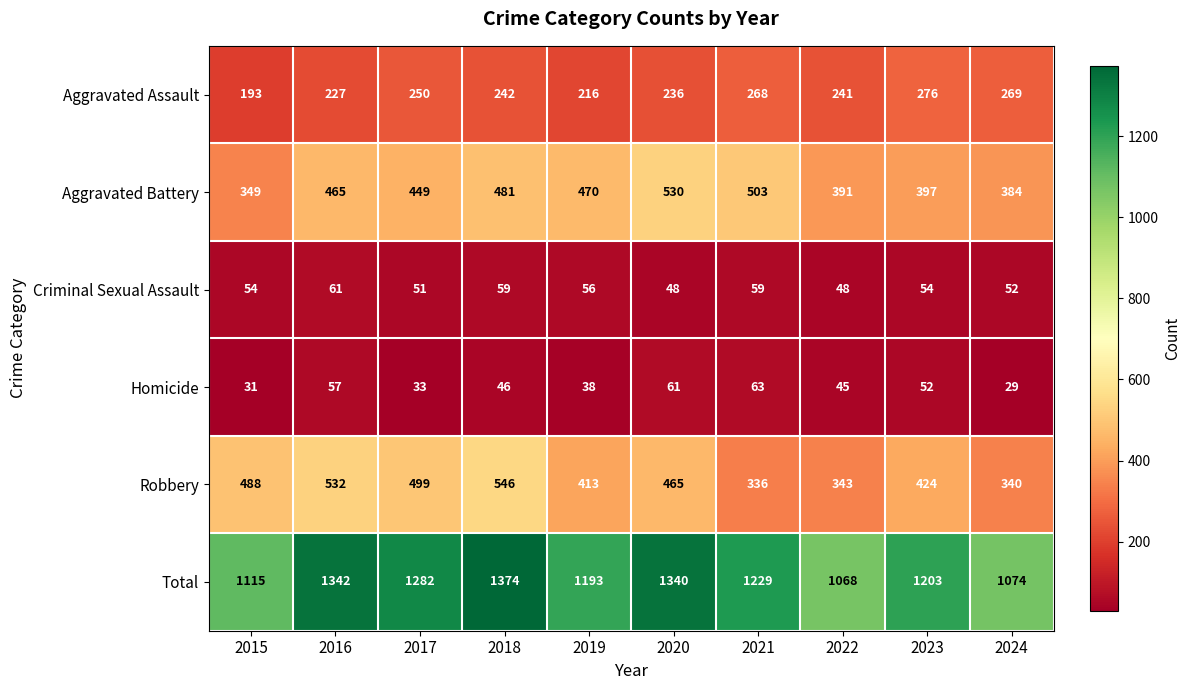

At which category is the sum across all series the highest?

2018